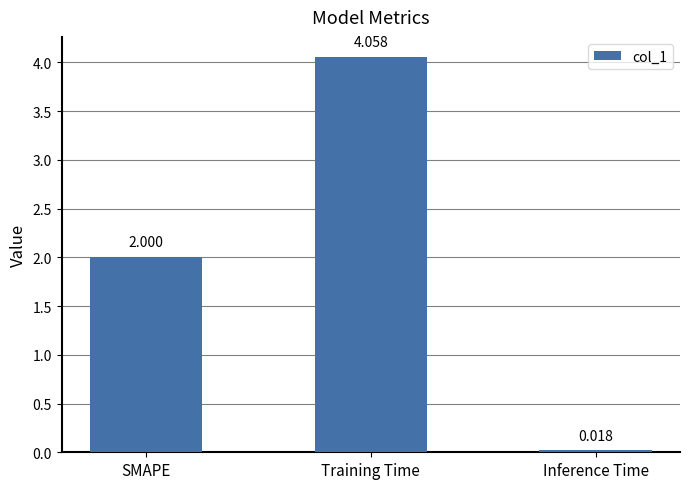

How many categories are shown in the chart?

3